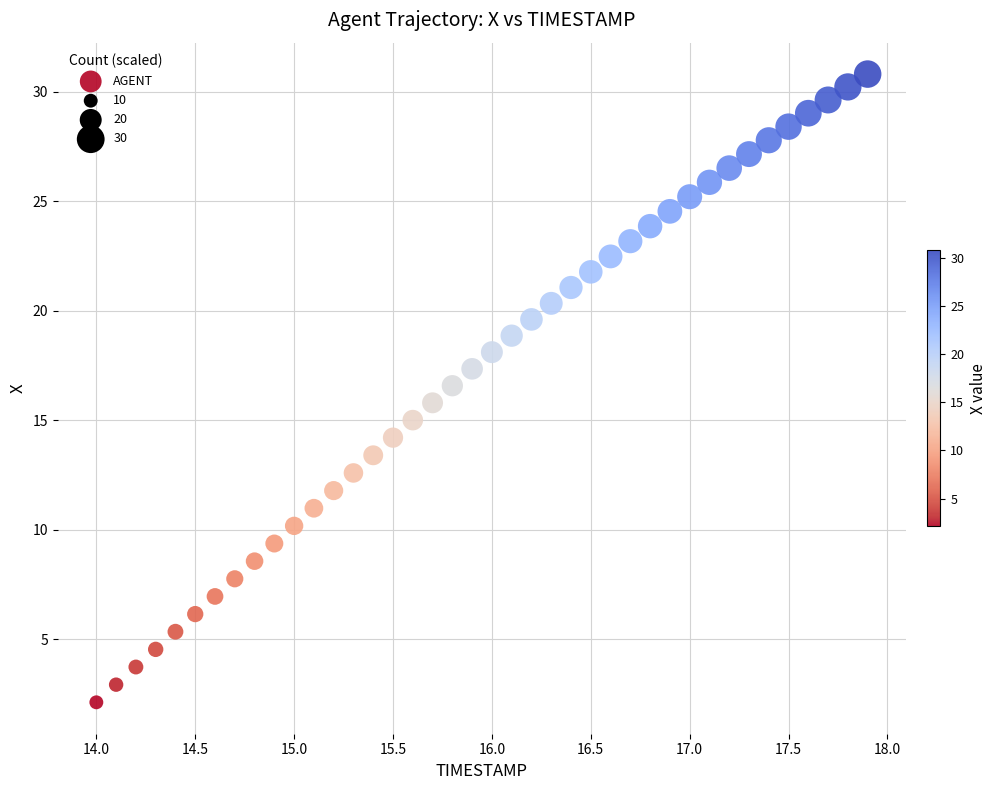

What is the range of Y values (max minus min)?

28.7